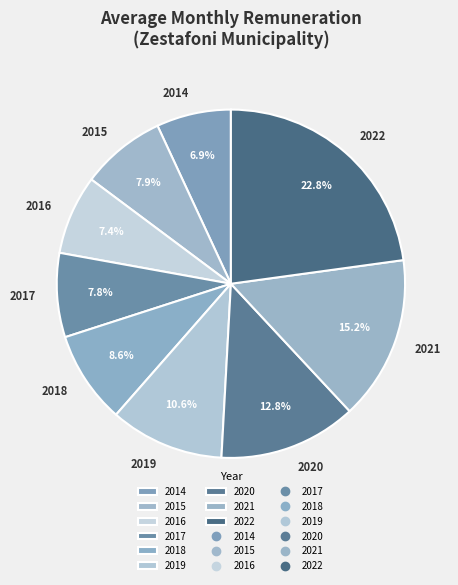

Does 2016 account for over 50% of the chart?

No